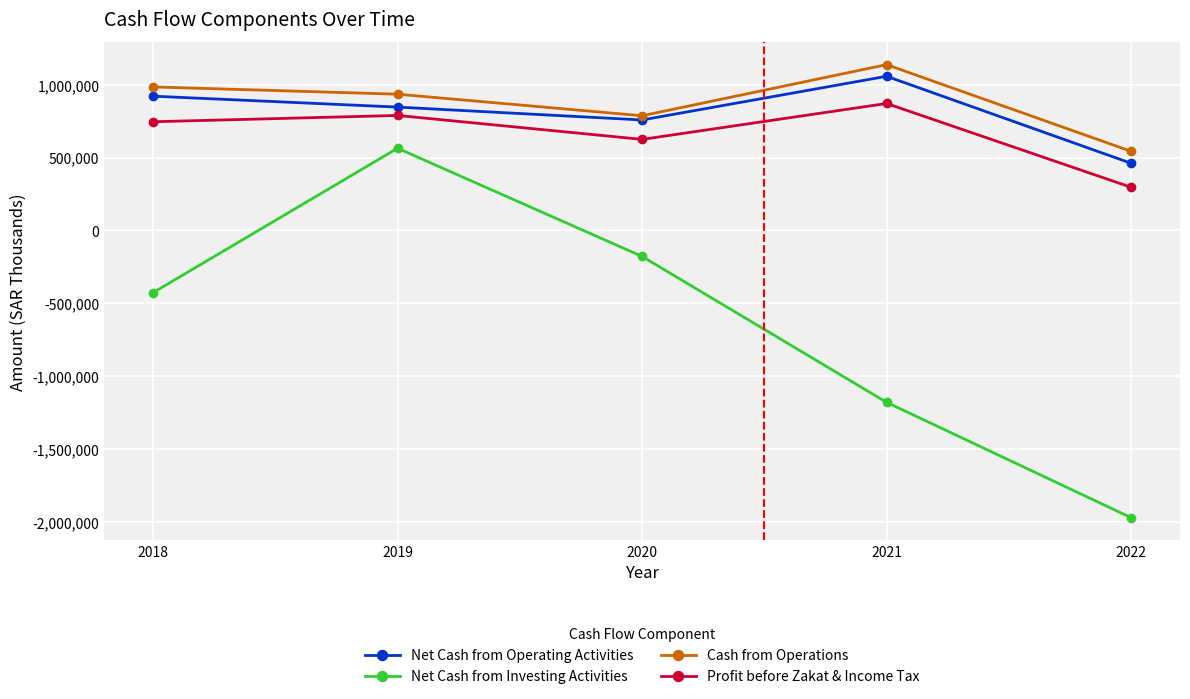

Reading left to right, extract all data points from this chart.

Net Cash from Operating Activities: 2018=920843	2019=845952	2020=757593	2021=1057364	2022=460497
Net Cash from Investing Activities: 2018=-427088	2019=563512	2020=-178723	2021=-1179832	2022=-1971141
Cash from Operations: 2018=984419	2019=934483	2020=786456	2021=1137347	2022=542482
Profit before Zakat & Income Tax: 2018=745362	2019=788617	2020=624358	2021=870695	2022=295740